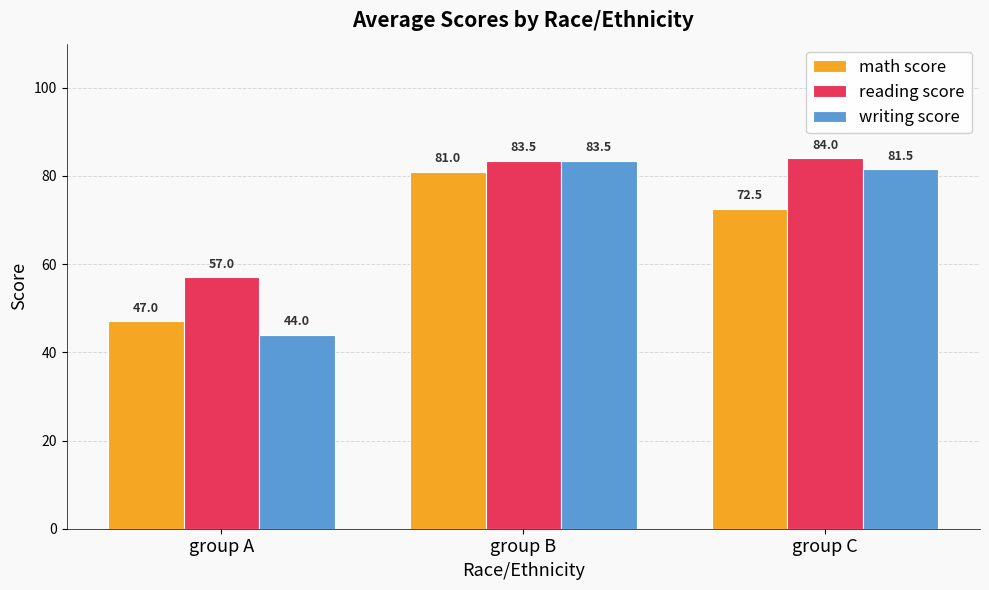

At group C, list the series in order from smallest to largest.

math score, writing score, reading score